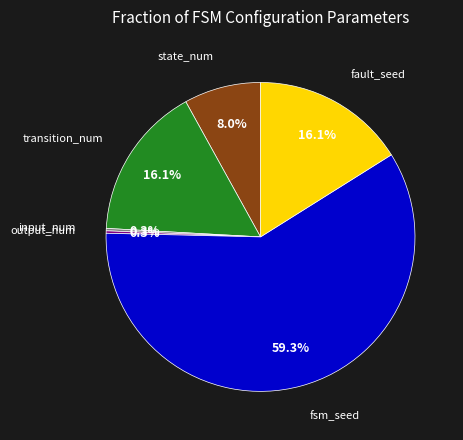

Count the number of slices in the pie.

6